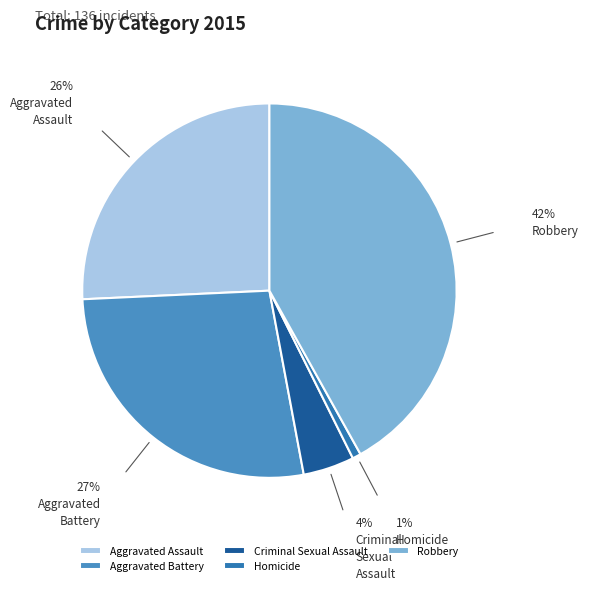

Count the number of slices in the pie.

5